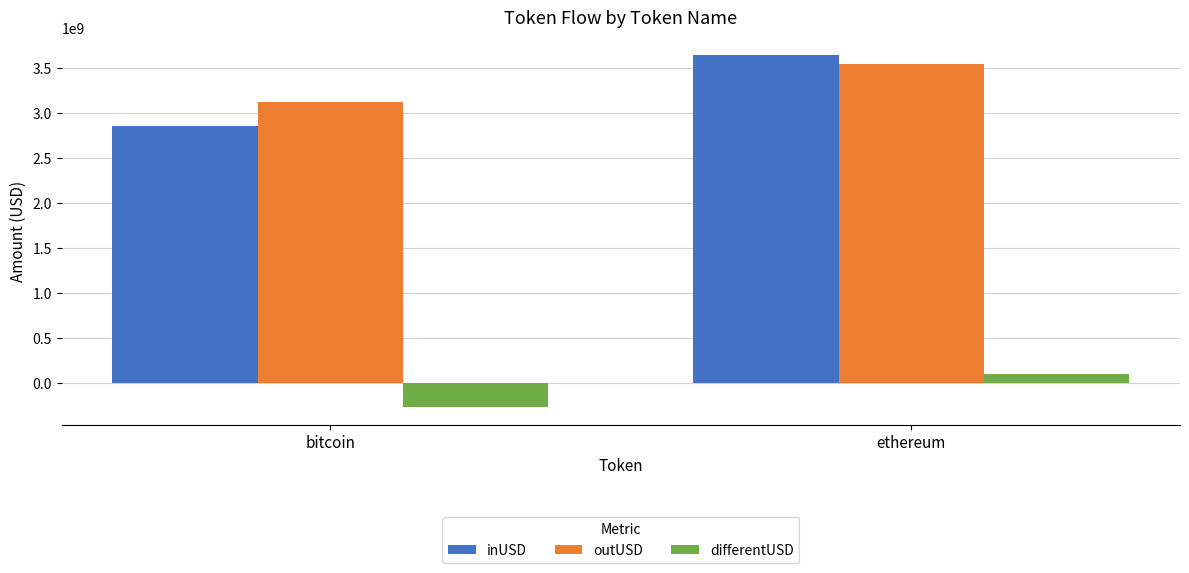

Count the number of data series in this chart.

3